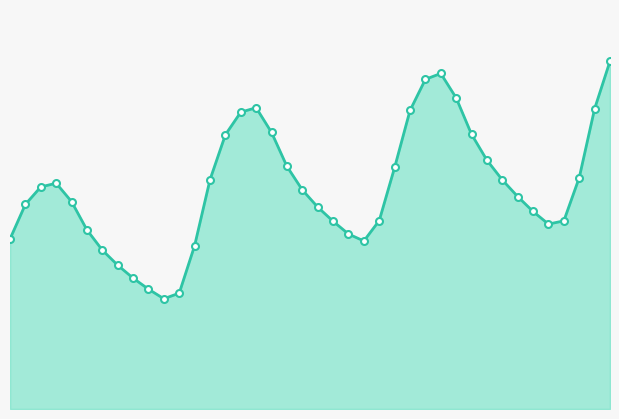

What is the difference between the maximum and minimum values?

0.9